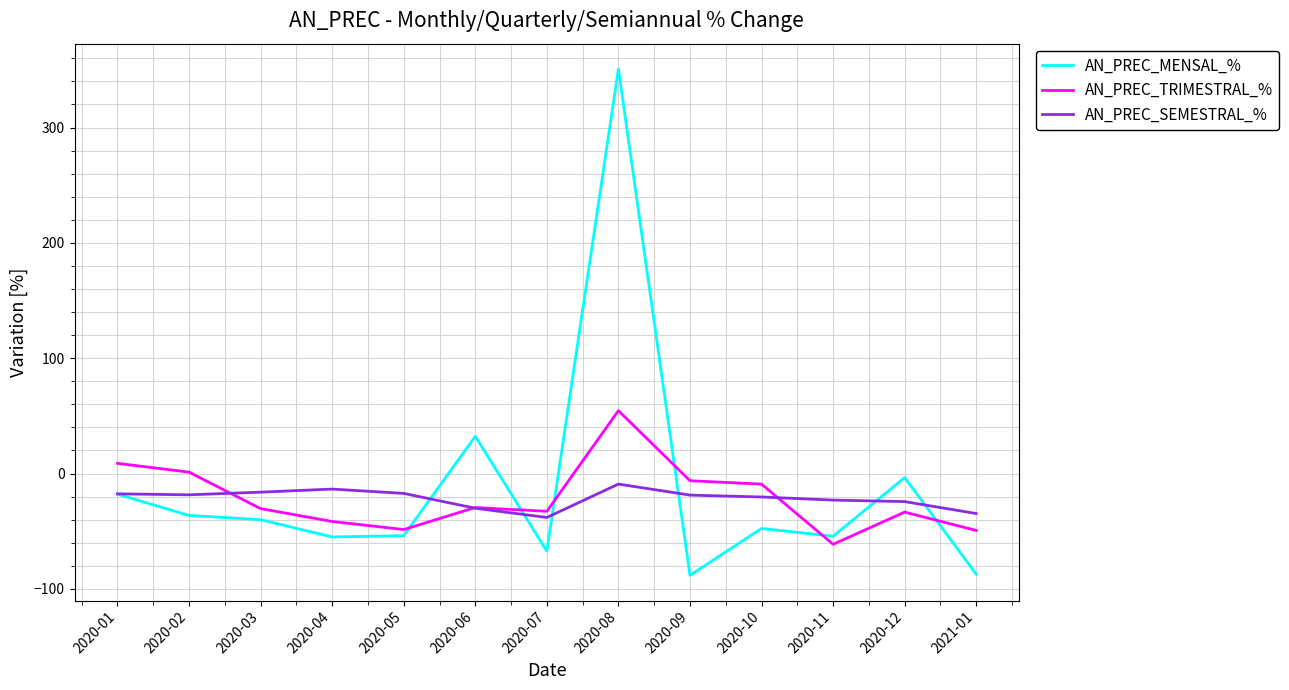

Which series ends up on top after the final intersection of AN_PREC_TRIMESTRAL_% and AN_PREC_MENSAL_%?

AN_PREC_TRIMESTRAL_%